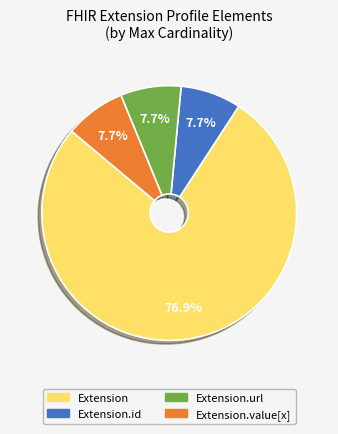

Is there a majority slice in this chart?

Yes